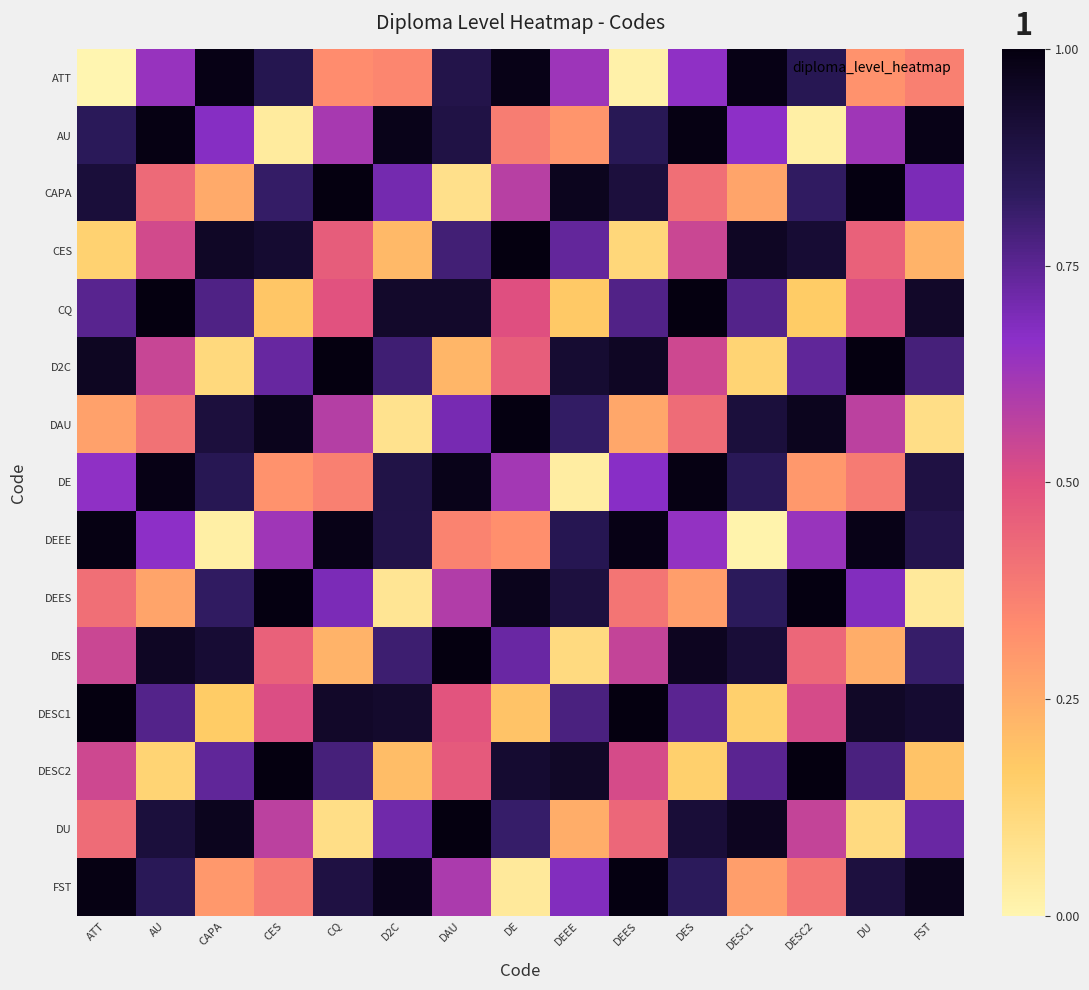

Rank the series at D2C from lowest to highest value.

DEES, DAU, DESC2, CES, ATT, CAPA, DU, D2C, DES, DEEE, DE, DESC1, CQ, FST, AU